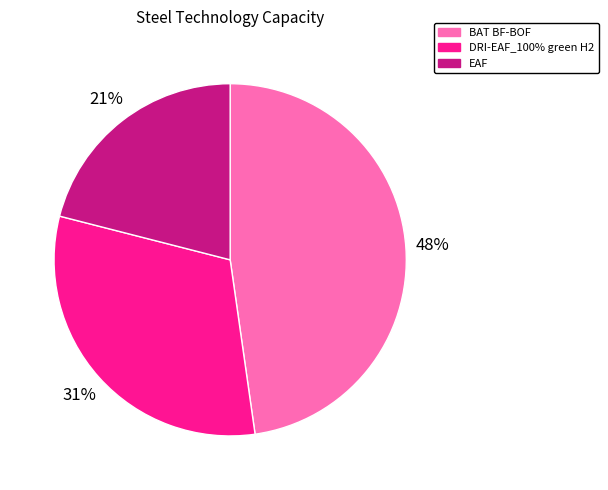

What percentage is the EAF slice, to the nearest percent?

21%